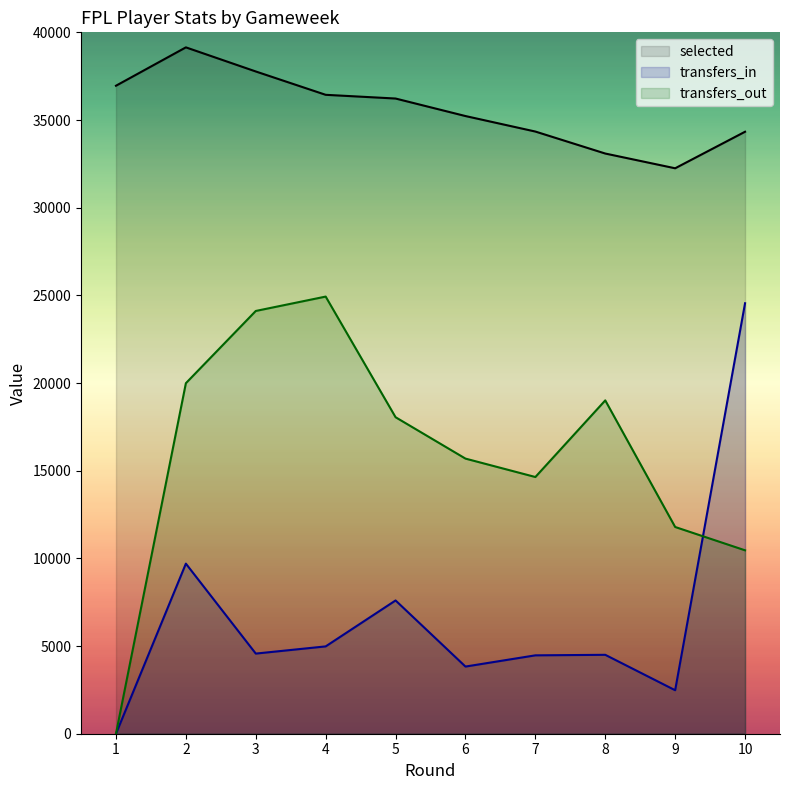

What is the sum of all selected values?

355762